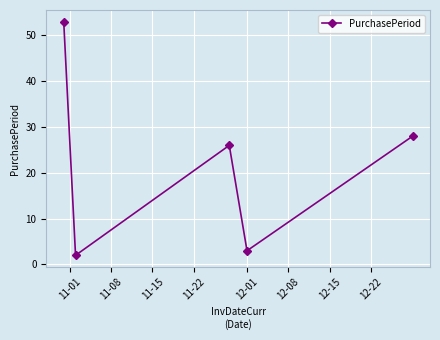

Reading left to right, transcribe all the data shown in this chart.

53	2	26	3	28